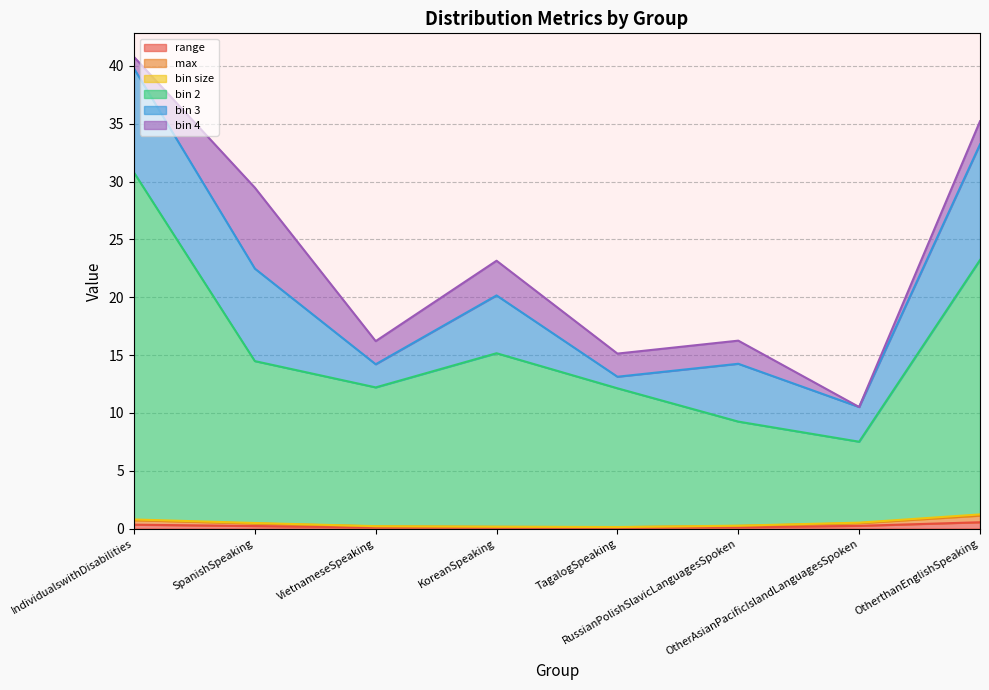

What is the smallest value displayed?

0.1